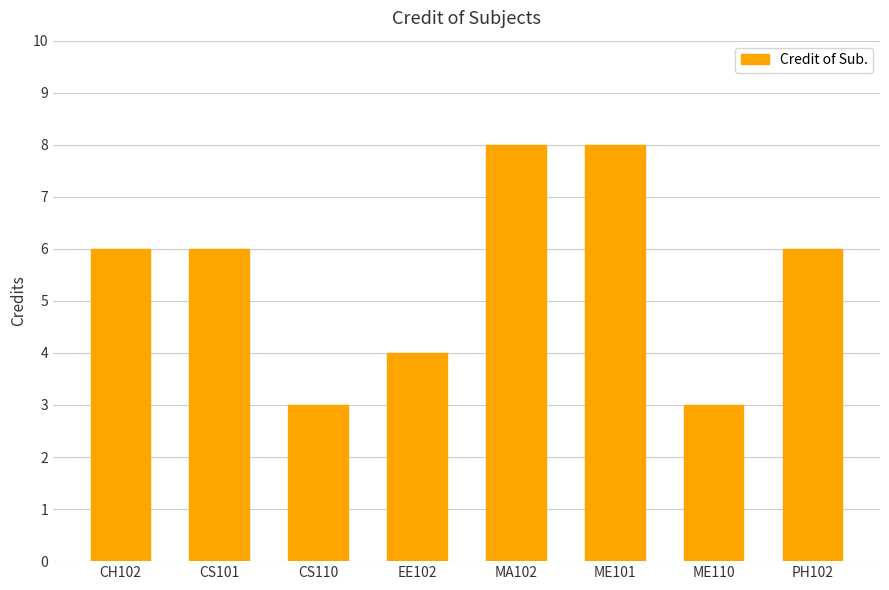

Reading left to right, list all the values displayed in this chart.

CH102=6	CS101=6	CS110=3	EE102=4	MA102=8	ME101=8	ME110=3	PH102=6